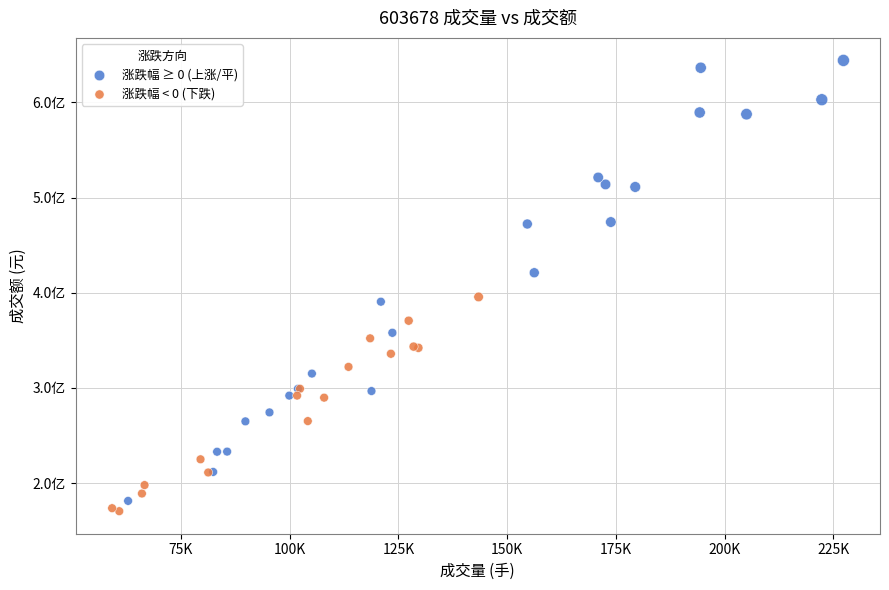

Which series reaches the maximum Y coordinate?

涨跌幅 ≥ 0 (上涨/平)